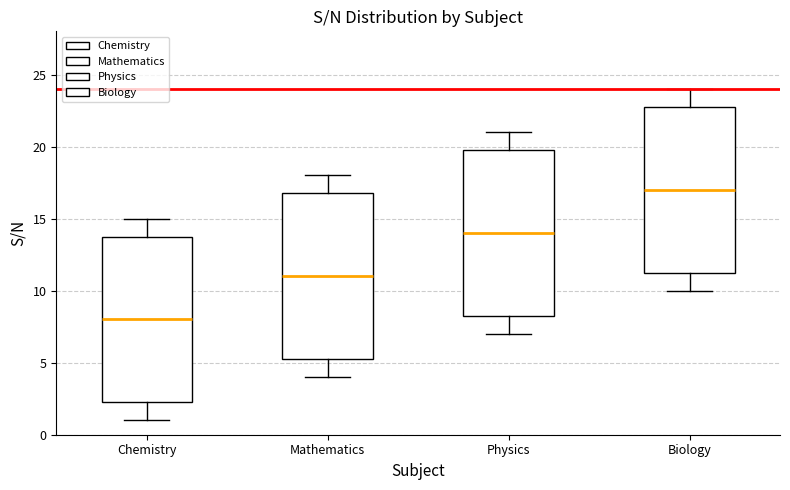

Which box's median line is the highest?

Biology